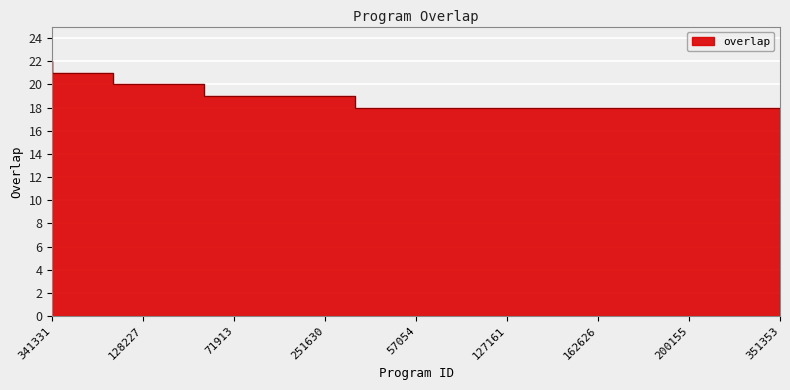

Is it true that the value at 251630 is 19?

True